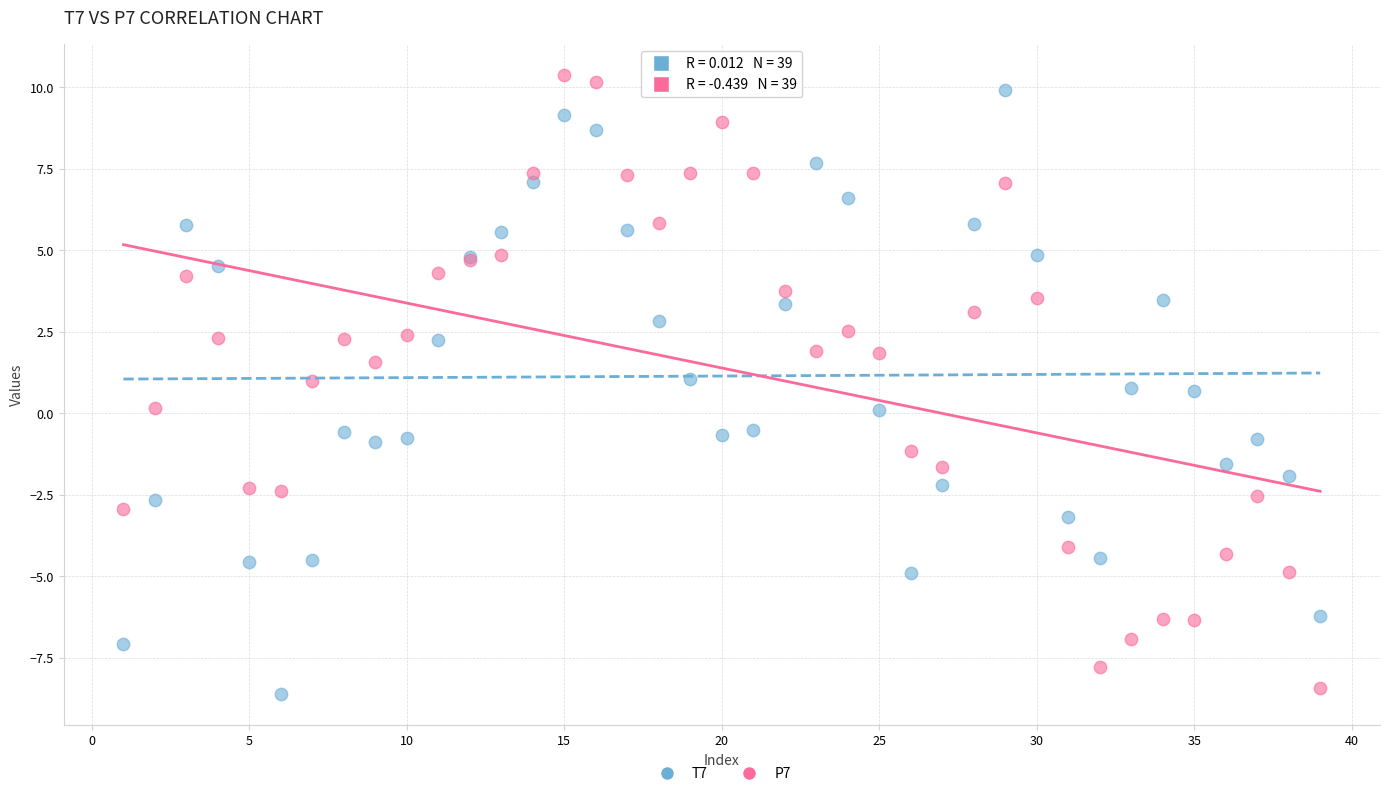

Which series reaches the minimum Y coordinate?

T7